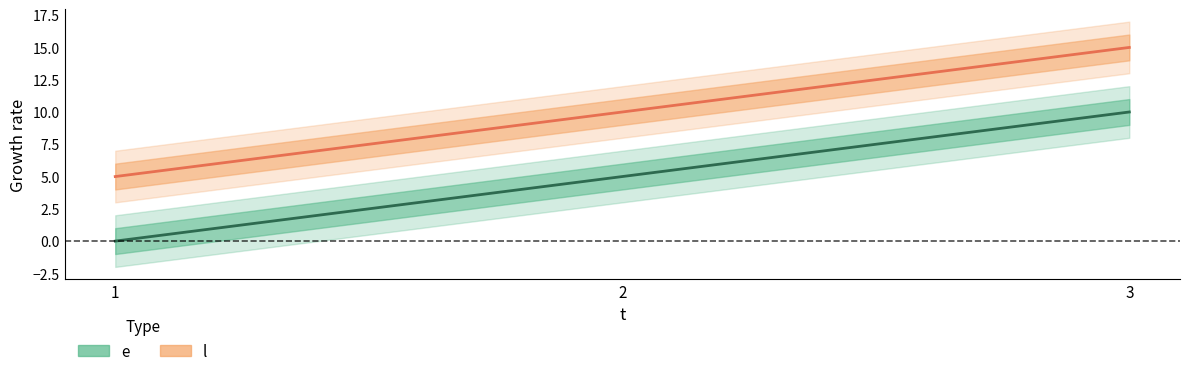

Is this an area chart (filled region under the line)?

No